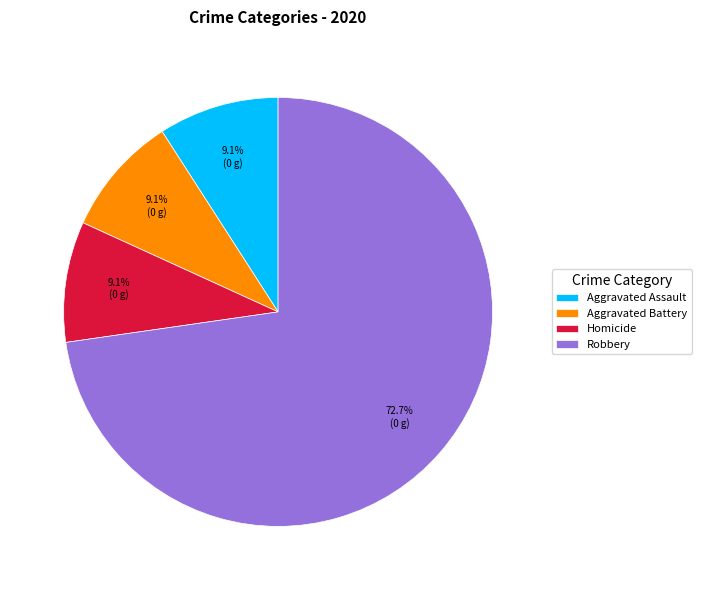

What percentage is the Homicide slice, to the nearest percent?

9%